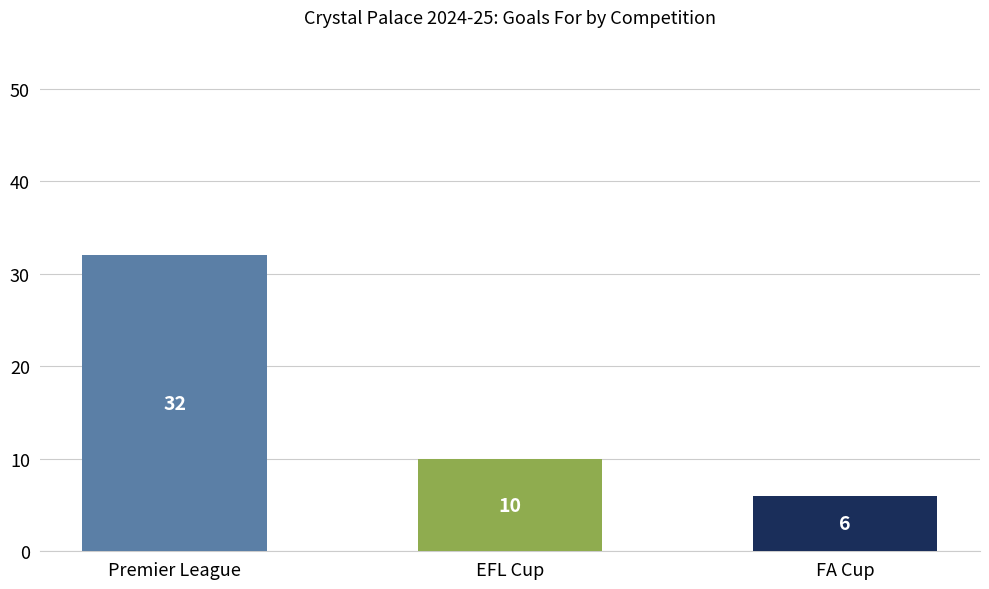

What is the label of the 1st bar from the right?

FA Cup